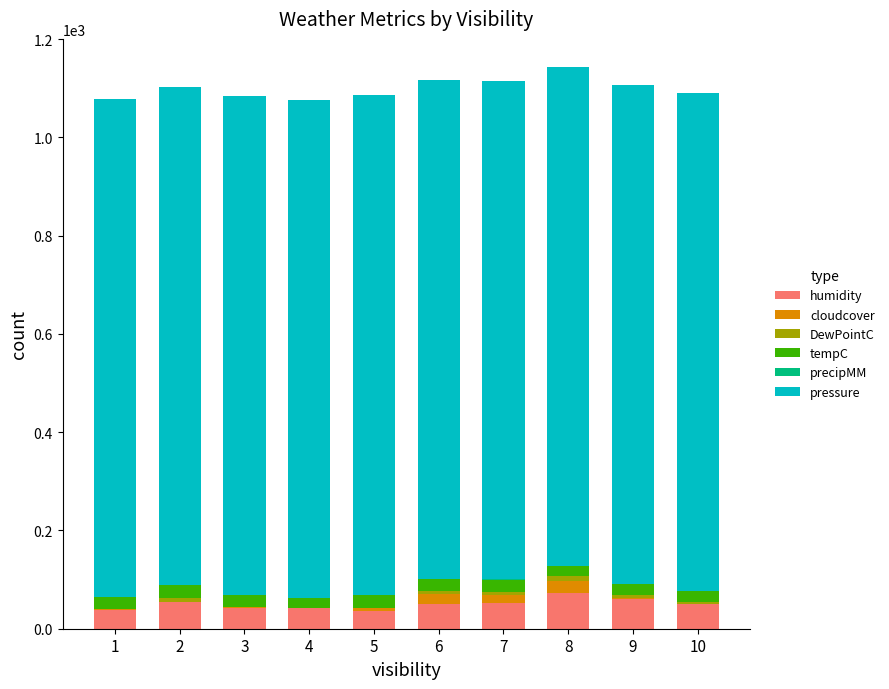

How many bars are there in total?

60